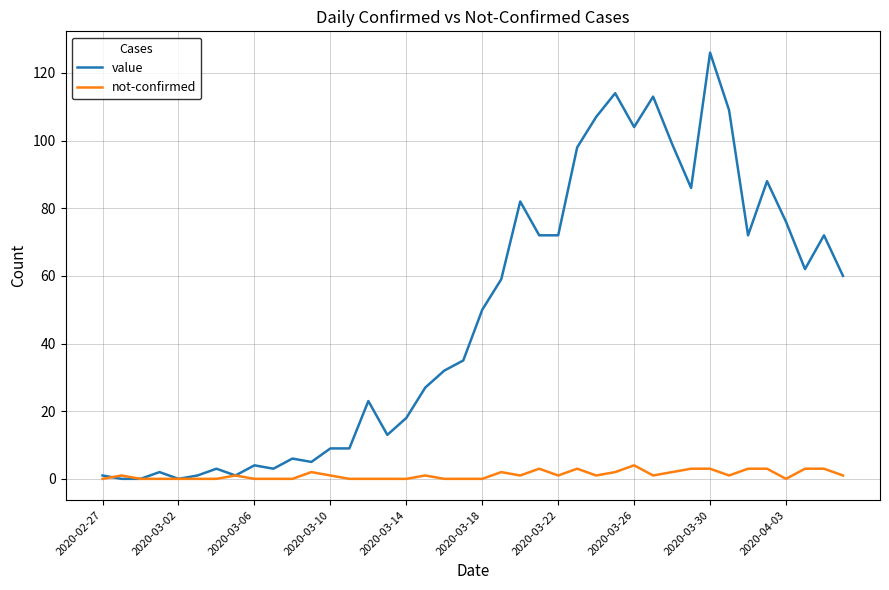

What is the greatest value displayed?

126